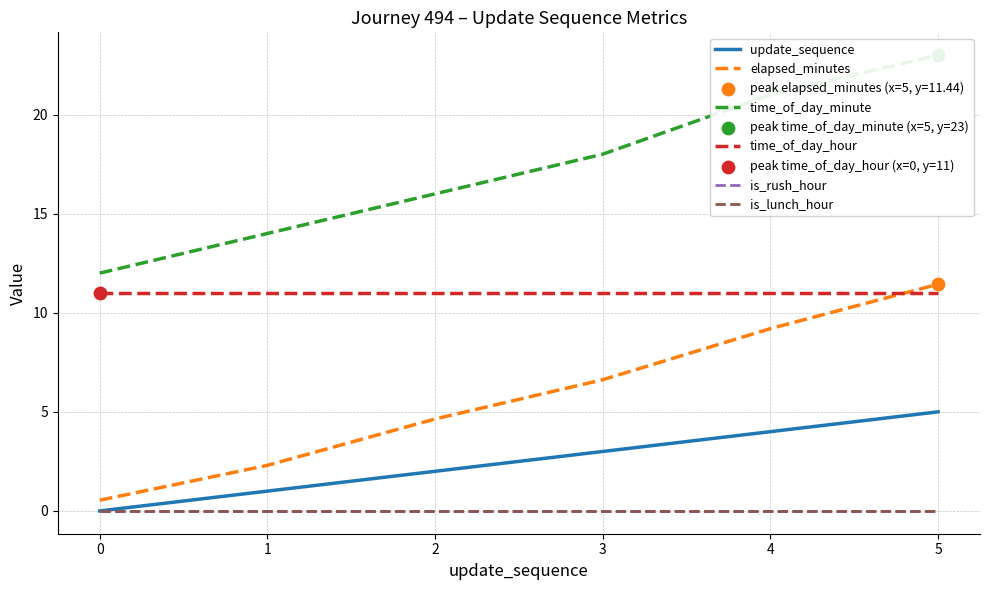

Which series reaches the maximum Y coordinate?

time_of_day_minute